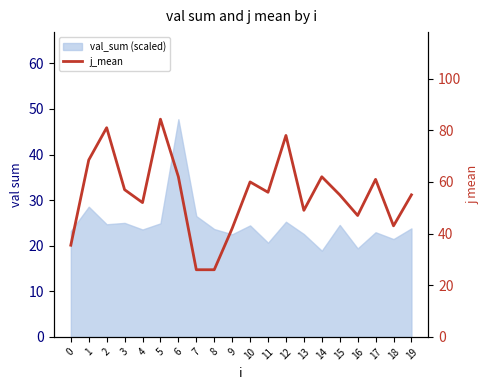

Rank the categories by value from lowest to highest.

7, 8, 0, 9, 18, 16, 13, 4, 15, 19, 11, 3, 10, 17, 6, 14, 1, 12, 2, 5